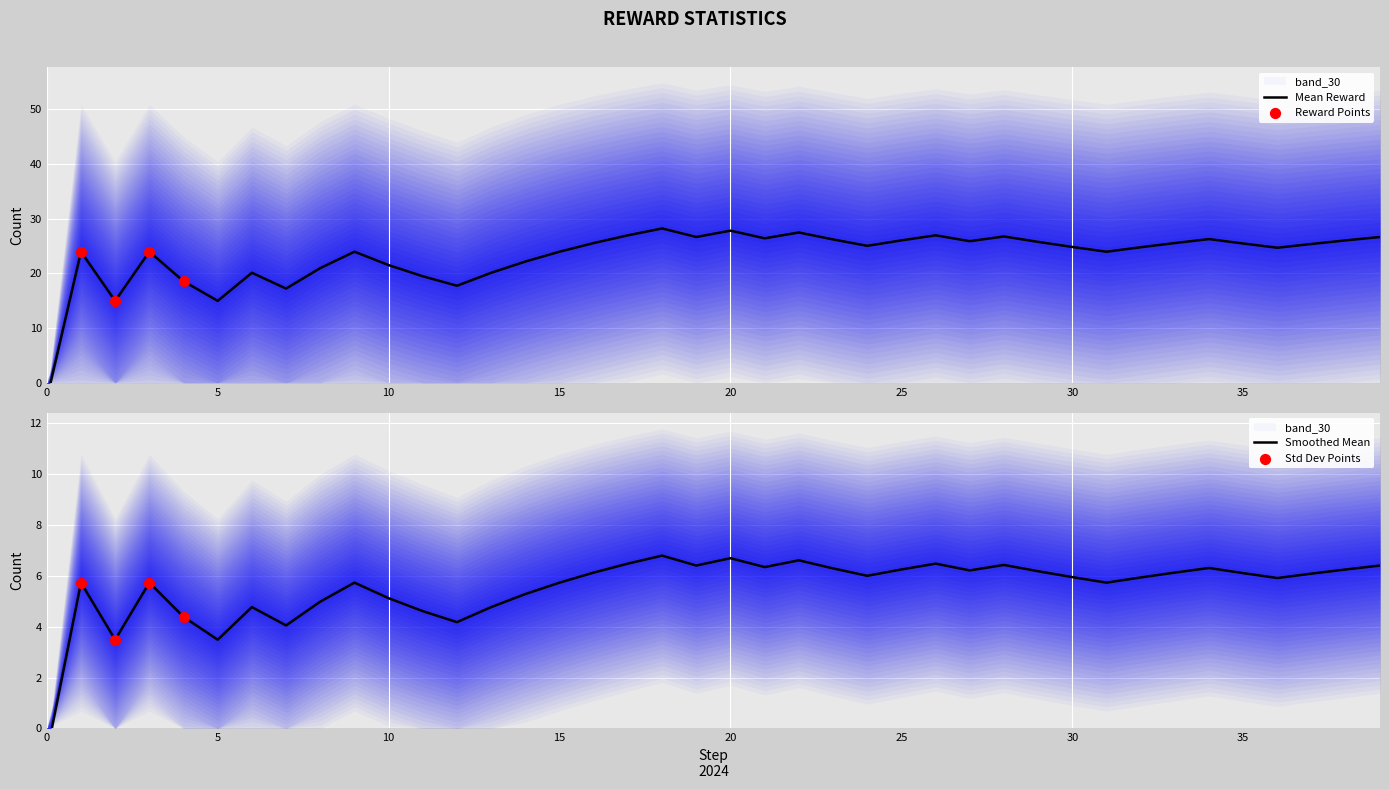

Approximately how many times larger is the value at 21 compared to 35?

1.0